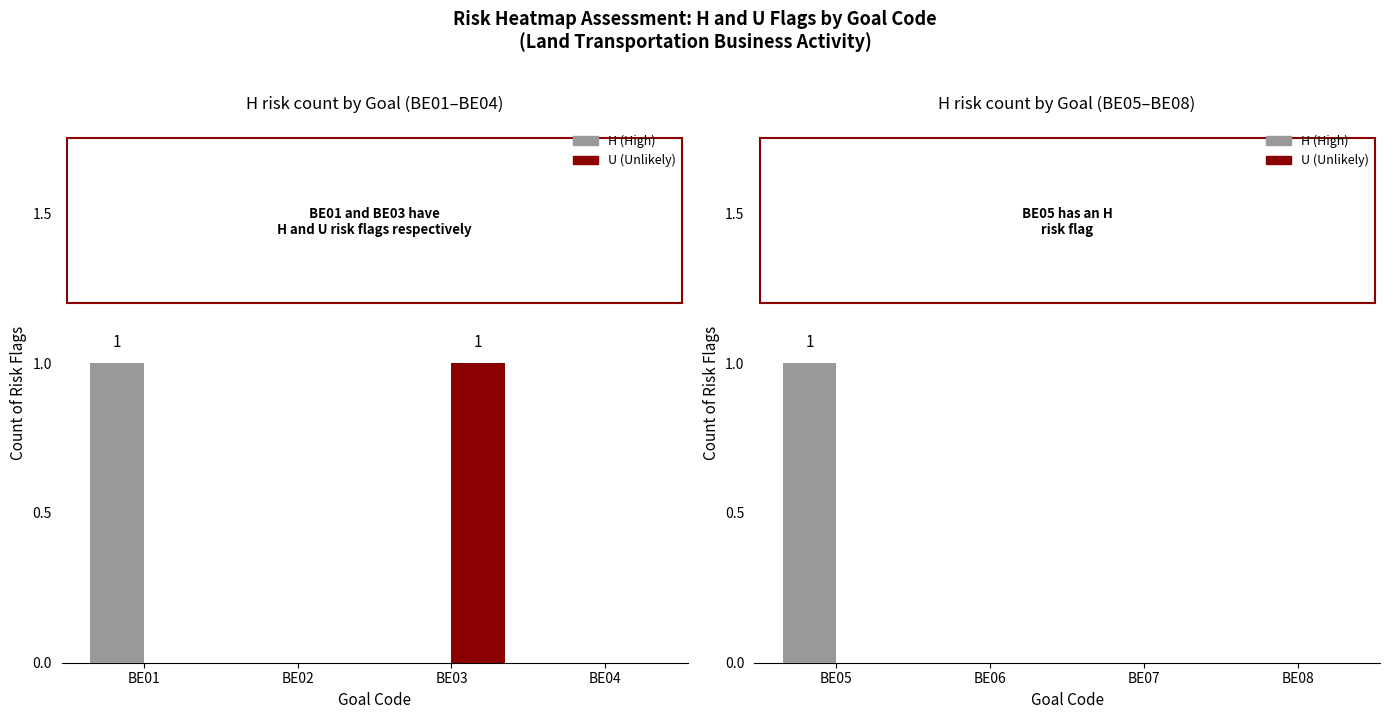

What is the value of the H bar at the 1st from the left?

1